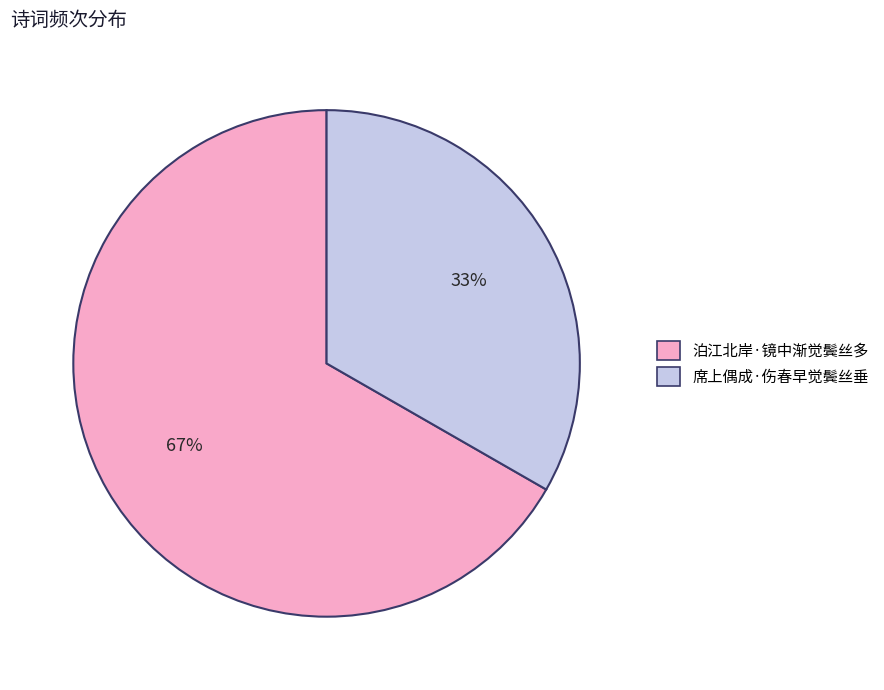

Count the number of slices in the pie.

2